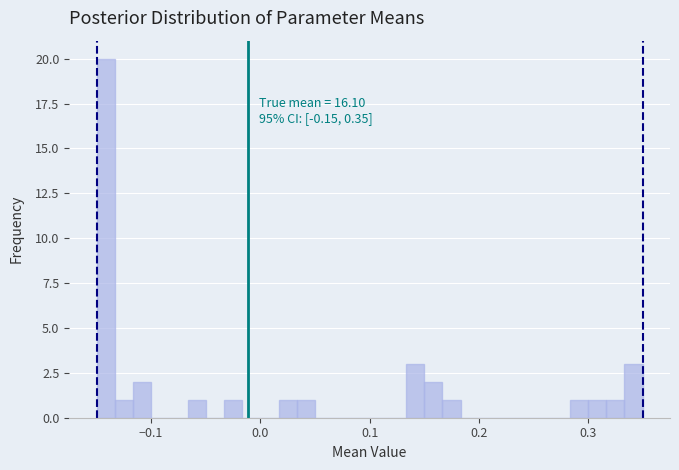

Read against the x-axis, roughly where is the centre of the tallest bar?

-0.14